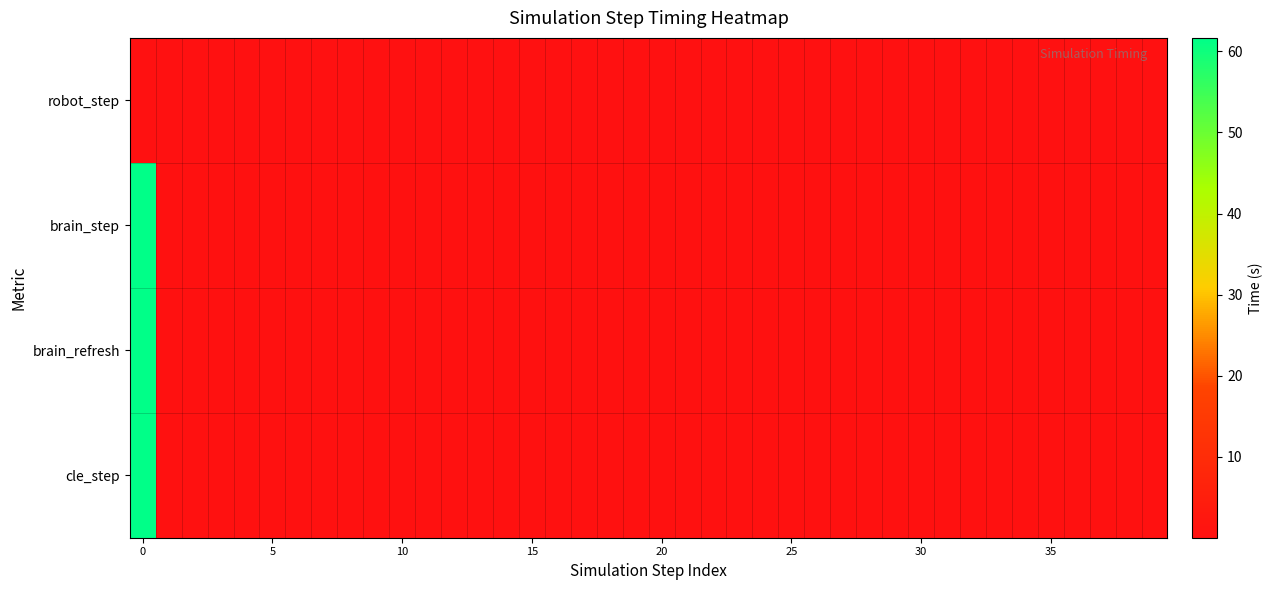

Which series has the largest range (max minus min)?

cle_step